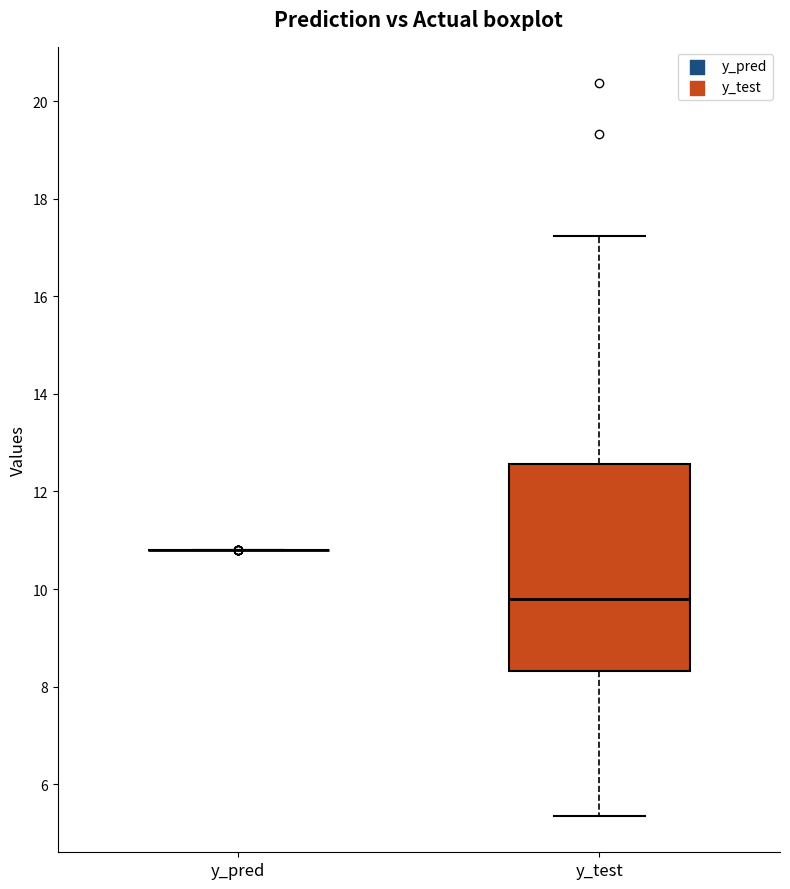

Where does the lower whisker of the box for y_test end on the y-axis? The values are not printed on the chart, so give them approximately, as read against the axis.

5.4